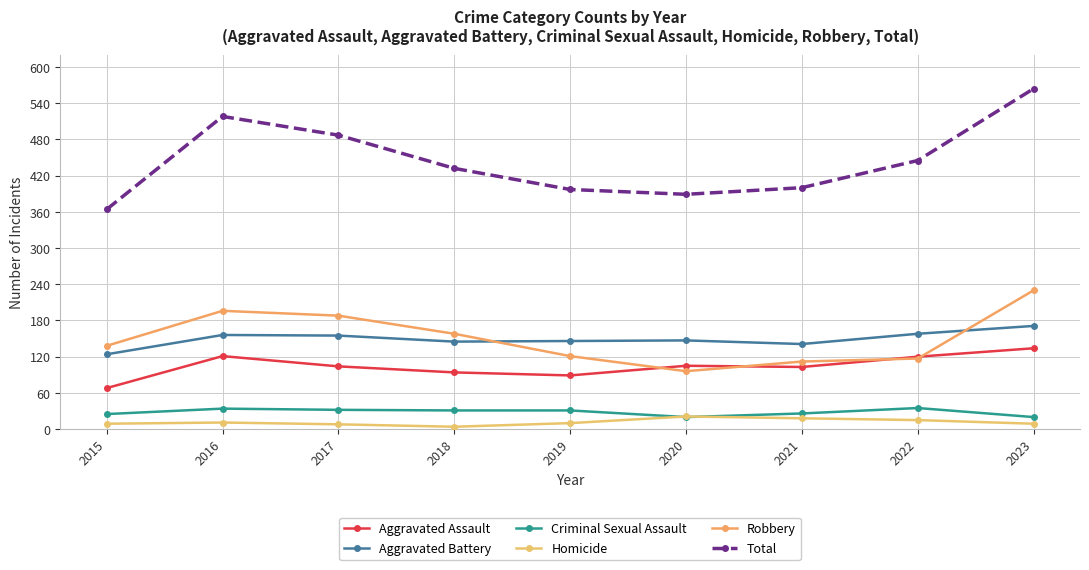

What are all the series names shown in the legend?

Aggravated Assault, Aggravated Battery, Criminal Sexual Assault, Homicide, Robbery, Total